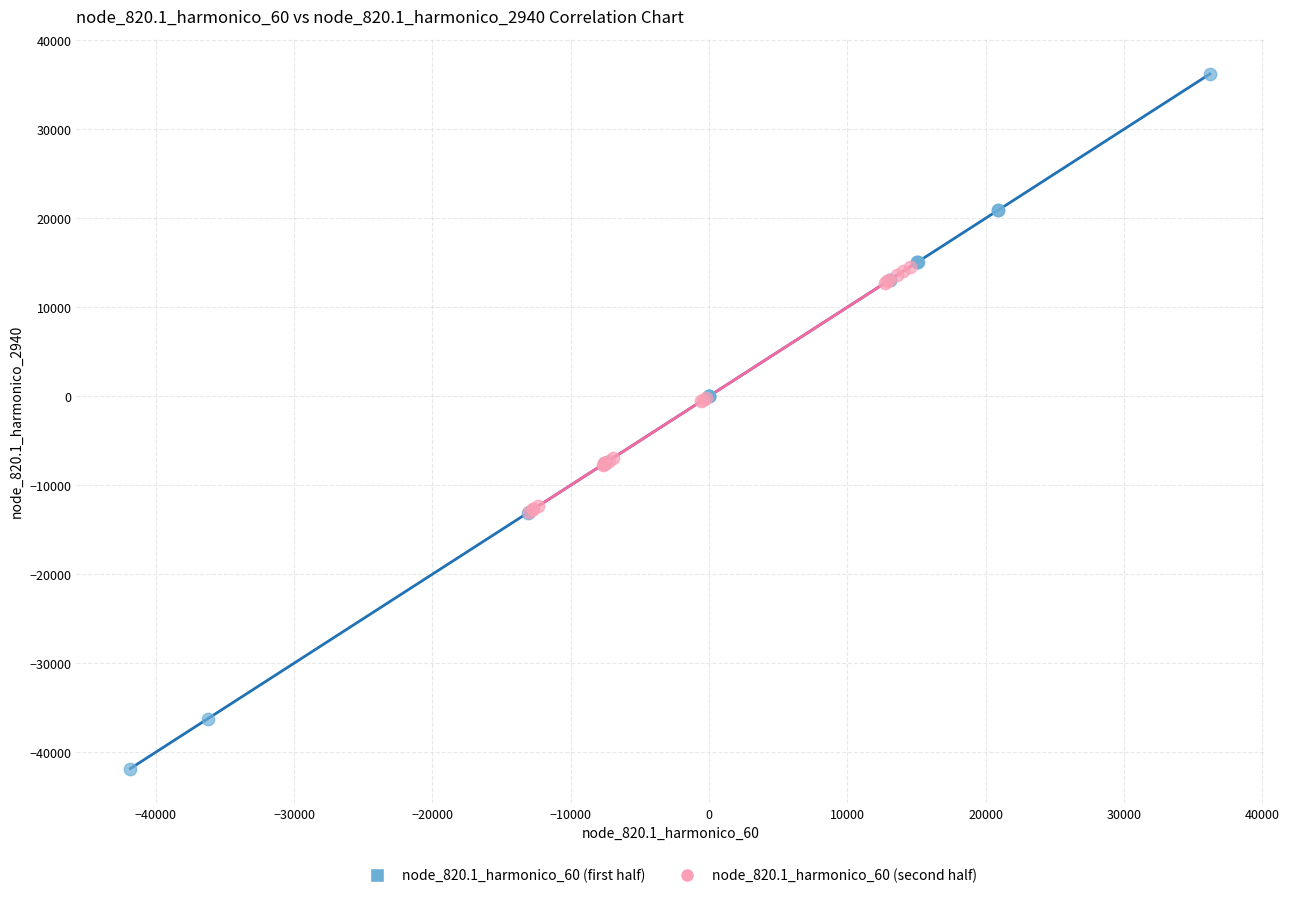

Which series reaches the minimum Y coordinate?

node_820.1_harmonico_60 (first half)